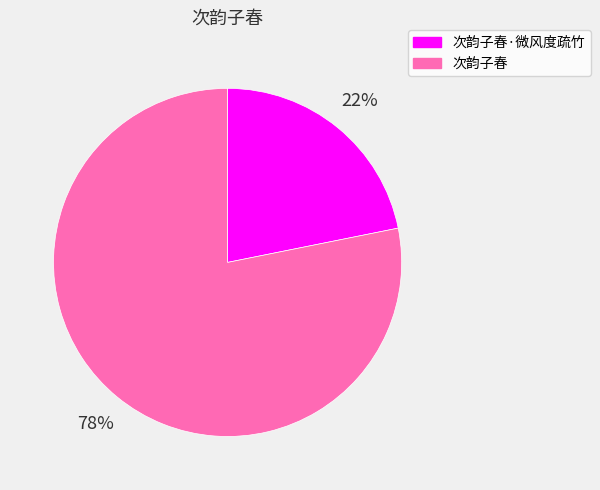

How many slices are in this pie chart?

2